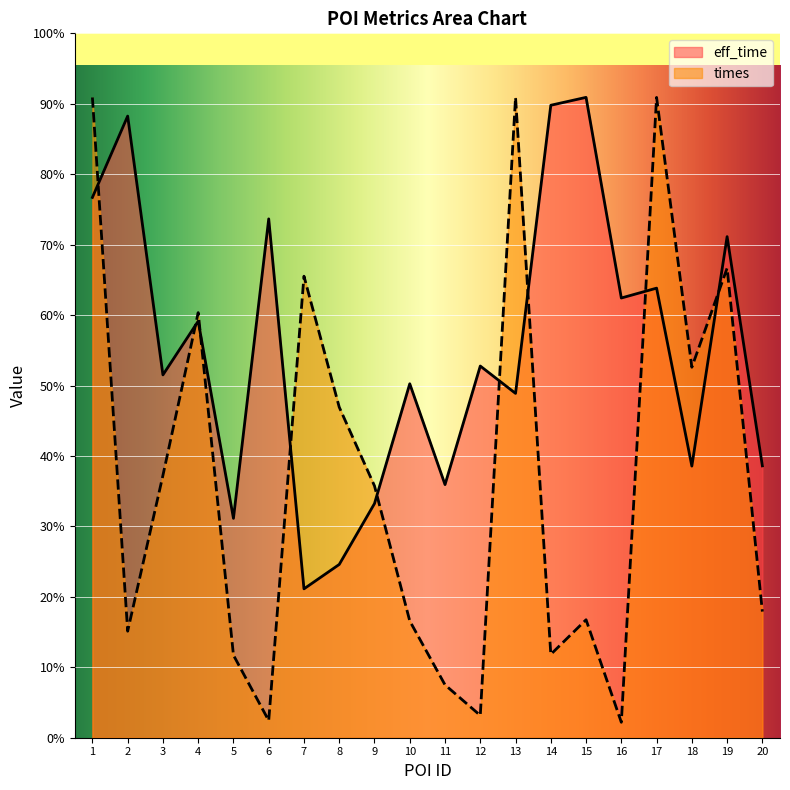

Count the number of categories in the chart.

20